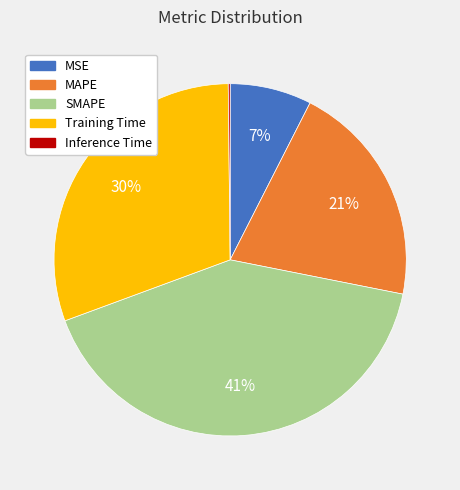

Is MSE the majority of the pie?

No